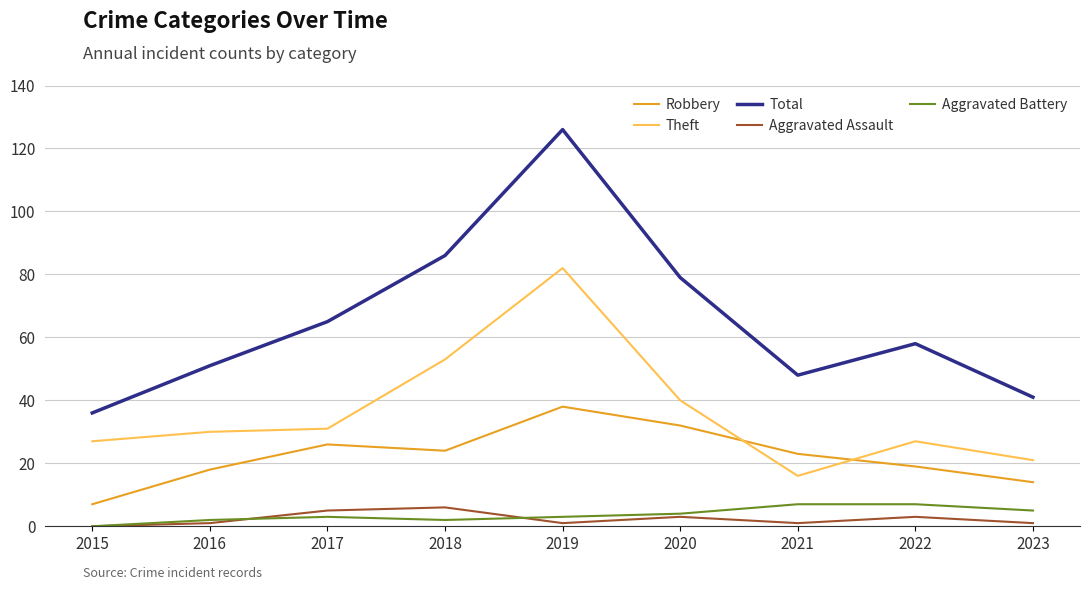

Reading left to right, what are all the values shown in this chart?

Robbery: 2015=7	2016=18	2017=26	2018=24	2019=38	2020=32	2021=23	2022=19	2023=14
Theft: 2015=27	2016=30	2017=31	2018=53	2019=82	2020=40	2021=16	2022=27	2023=21
Total: 2015=36	2016=51	2017=65	2018=86	2019=126	2020=79	2021=48	2022=58	2023=41
Aggravated Assault: 2015=0	2016=1	2017=5	2018=6	2019=1	2020=3	2021=1	2022=3	2023=1
Aggravated Battery: 2015=0	2016=2	2017=3	2018=2	2019=3	2020=4	2021=7	2022=7	2023=5